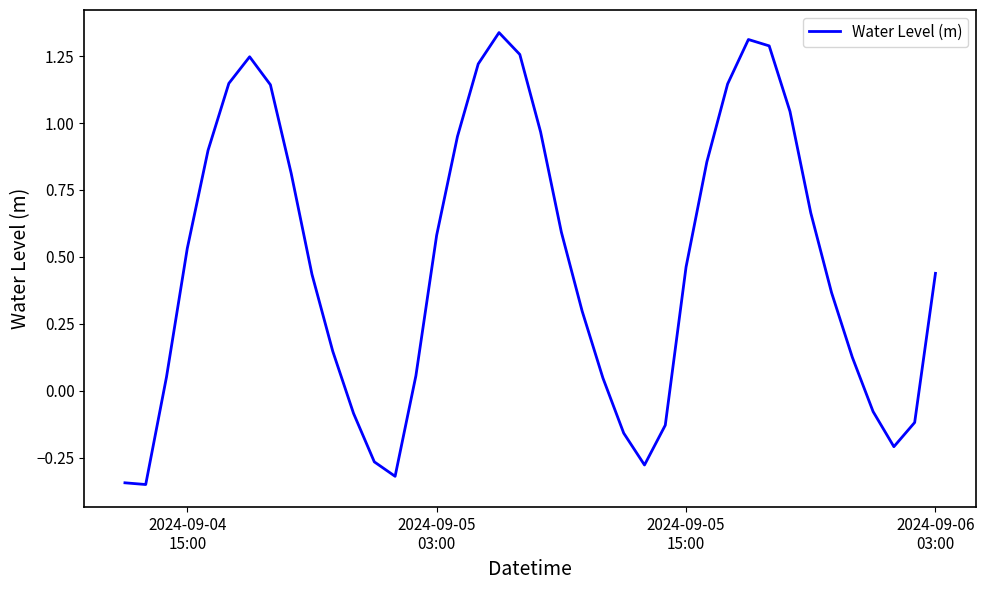

What is the difference between the maximum and minimum values?

1.7